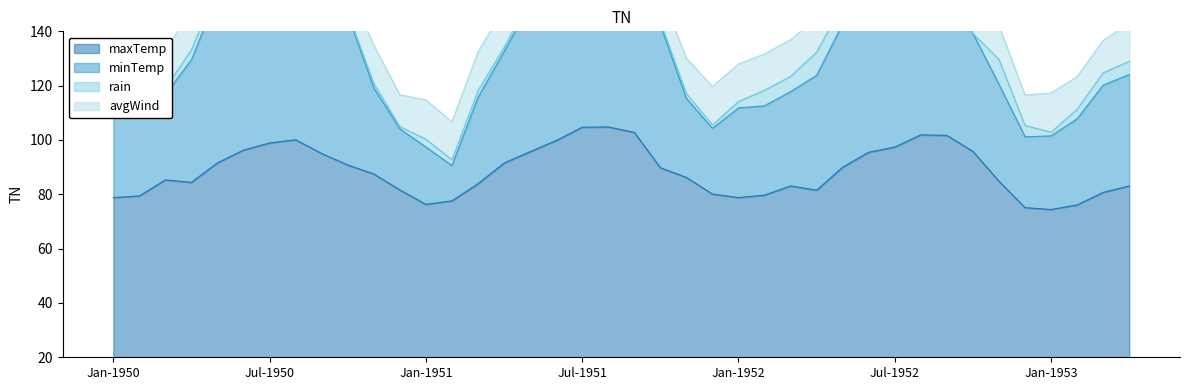

How many values in the minTemp series are below 133?

20